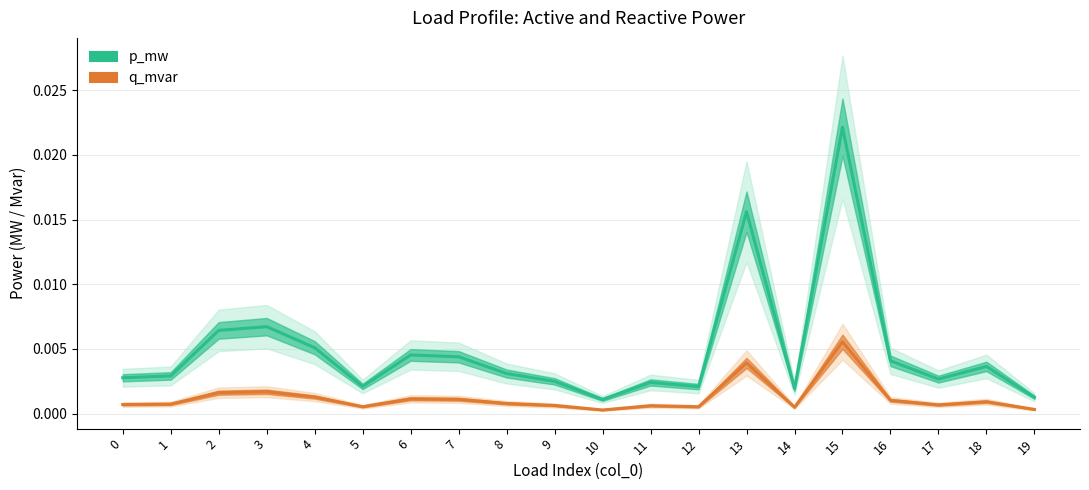

Is the value of q_mvar at 1 greater than the value of p_mw at 3?

No